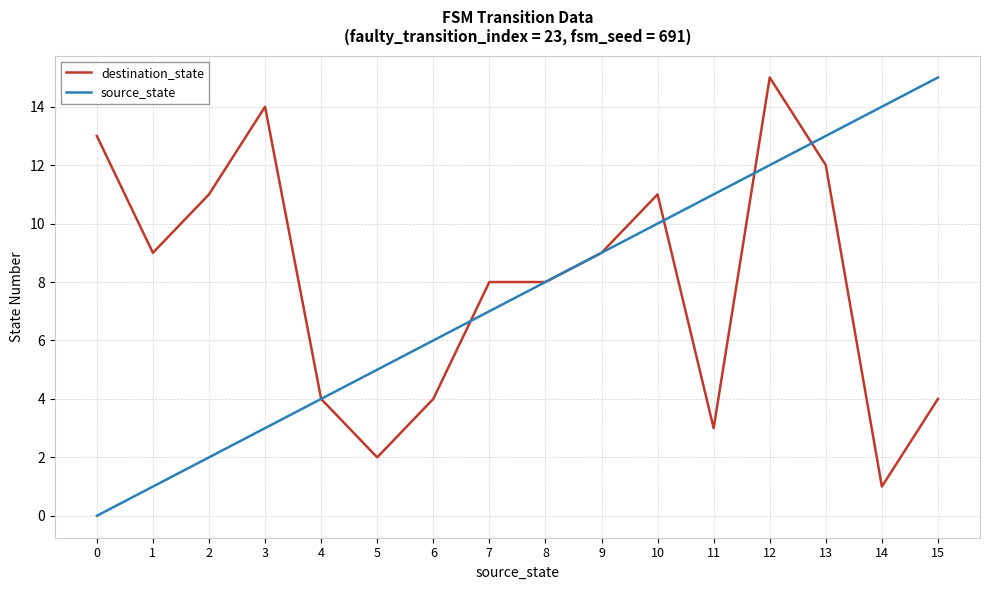

The destination_state series shows 9 at 9. True or false?

True